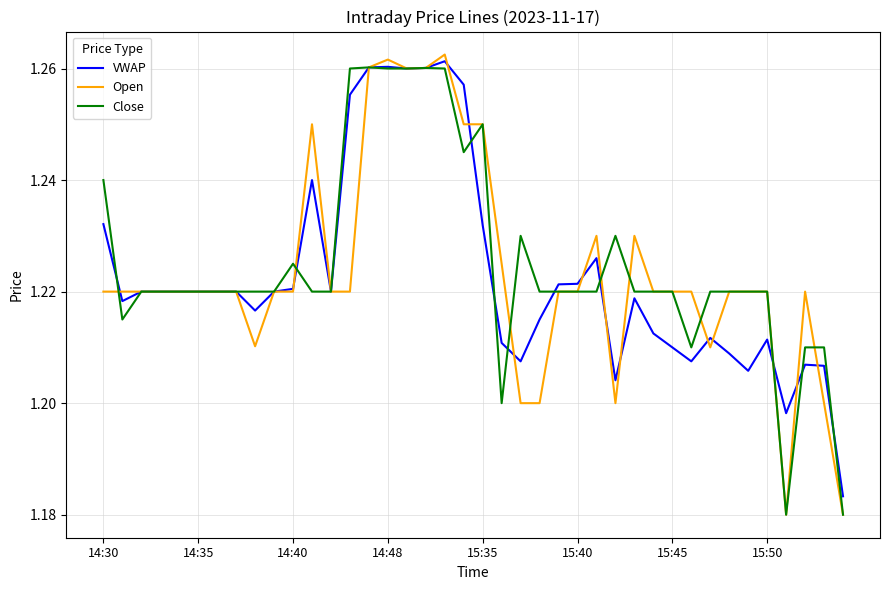

Which series has the largest range (max minus min)?

Open